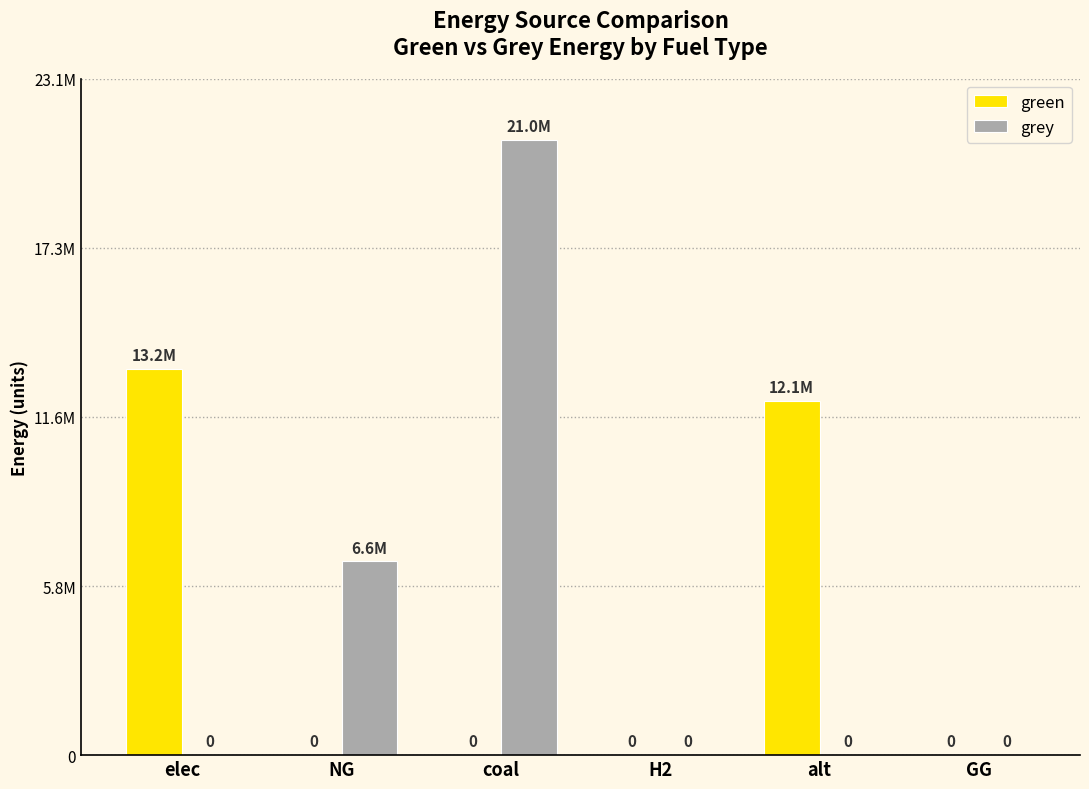

What are all the series names shown in the legend?

green, grey